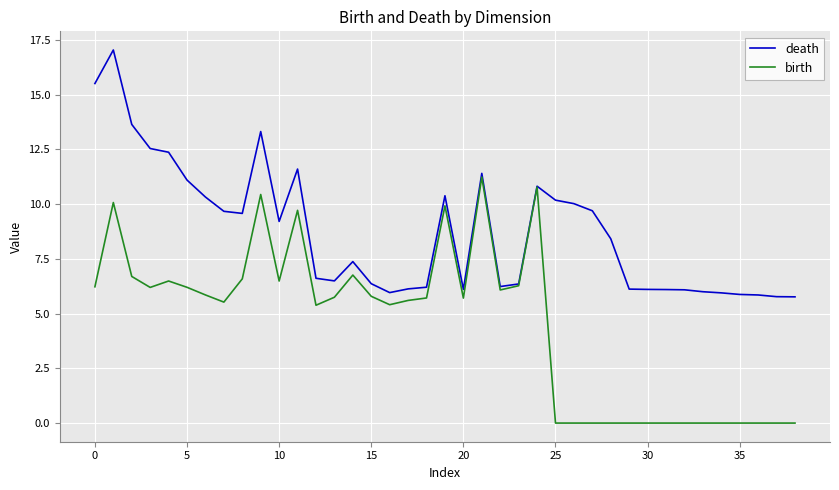

Which series has the largest total across all categories?

death